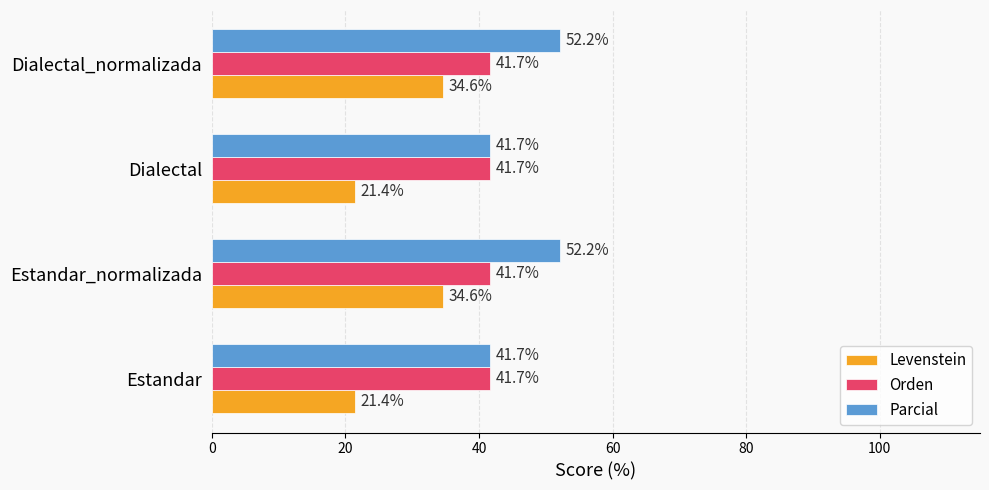

Is it true that Parcial equals 41.7 at Dialectal?

True